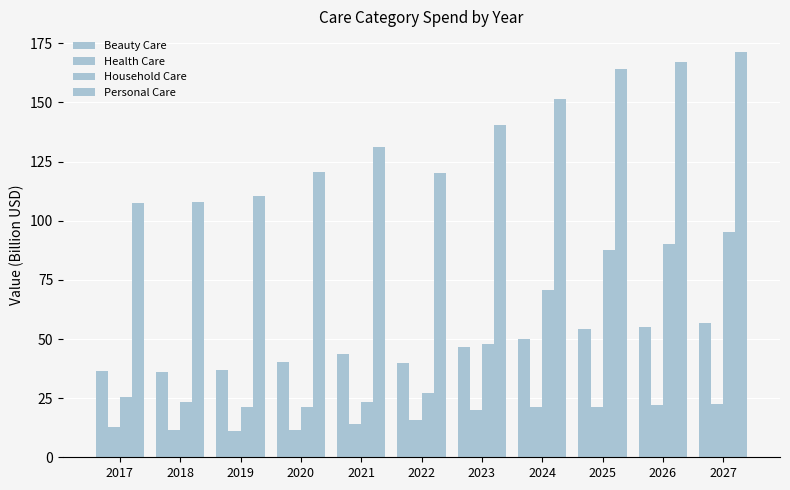

What is the sum of all Health Care values?

183.9